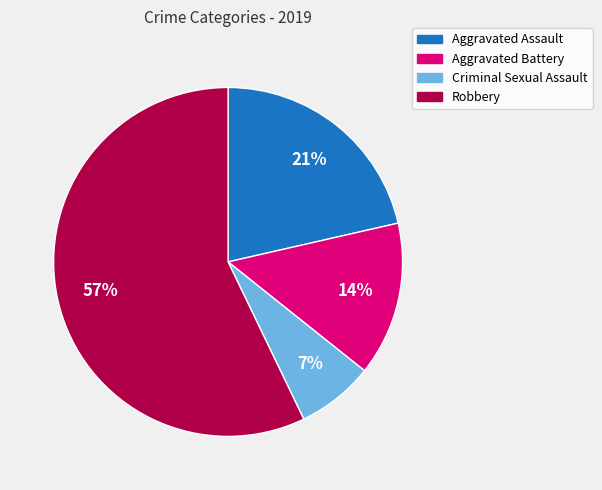

The Robbery slice represents 57% of the pie. True or false?

True